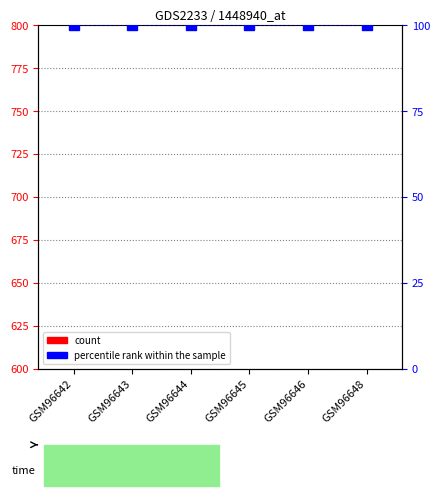

Which series has the largest total across all categories?

count